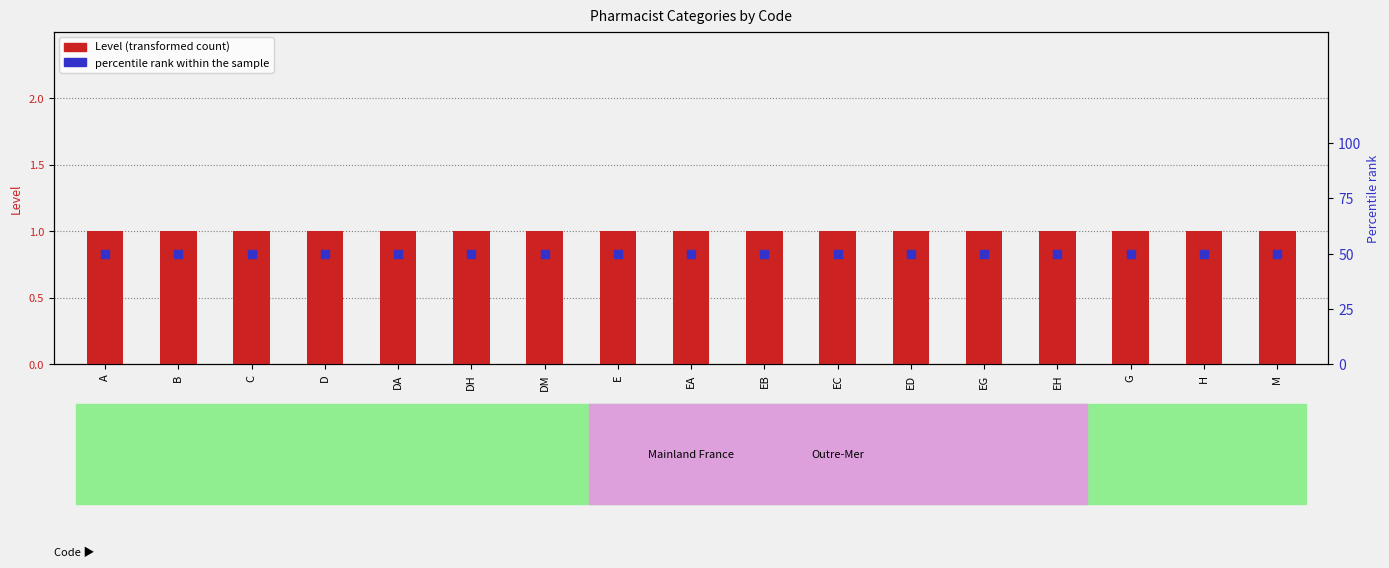

Which series has the largest Y range (max minus min)?

Level (transformed count)